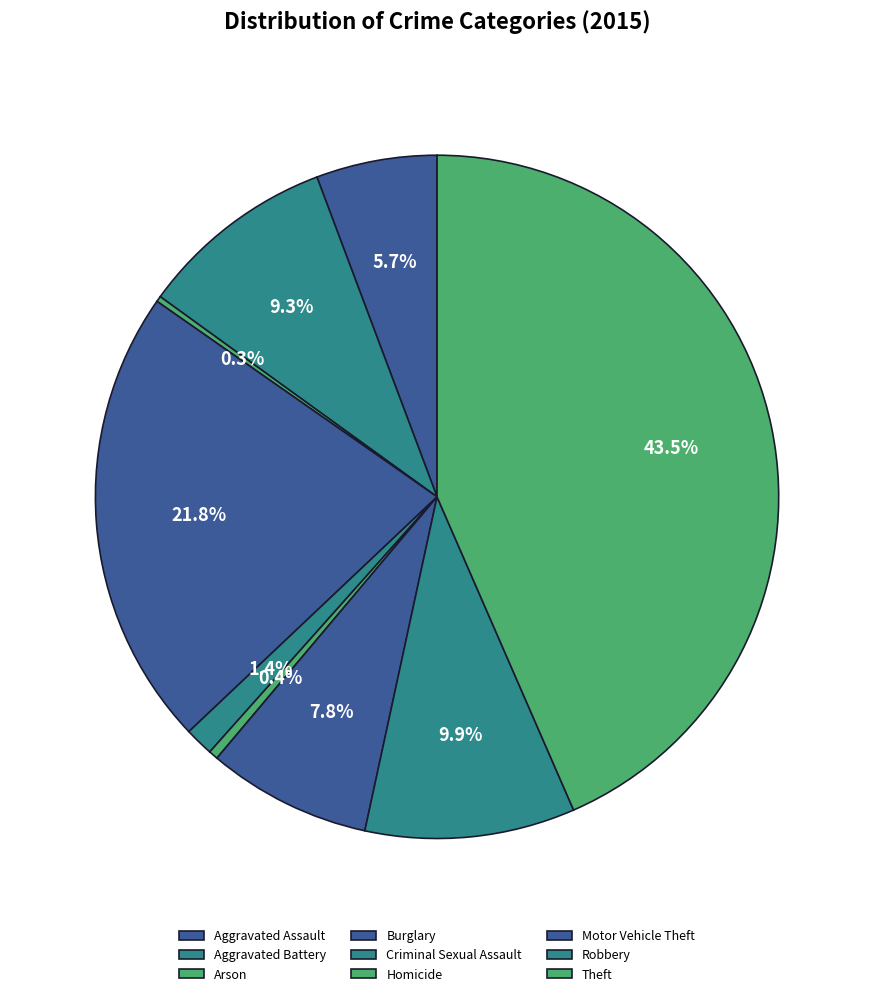

What is the ratio of the value at Theft to the value at Homicide?

98.3